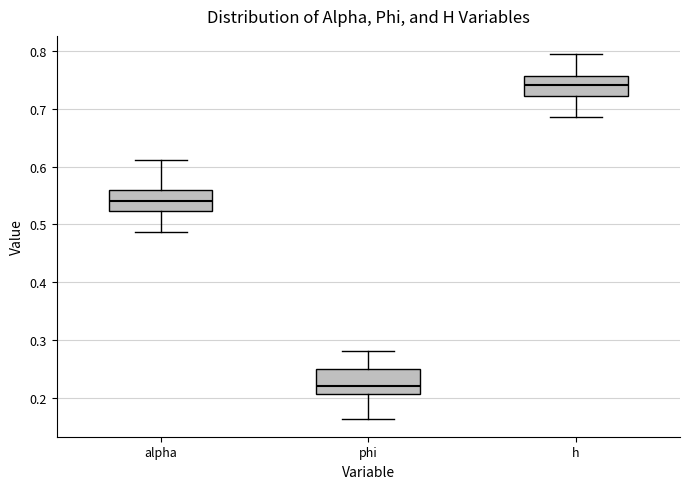

Reading left to right, transcribe this box plot: for each box, give where its median line is, the range the box spans, and where its two whiskers end, as read against the y-axis. The values are not printed on the chart, so give them approximately, as read against the axis.

alpha: median 0.54, box 0.52 to 0.56, whiskers 0.49 to 0.61
phi: median 0.22, box 0.21 to 0.25, whiskers 0.16 to 0.28
h: median 0.74, box 0.72 to 0.76, whiskers 0.68 to 0.79